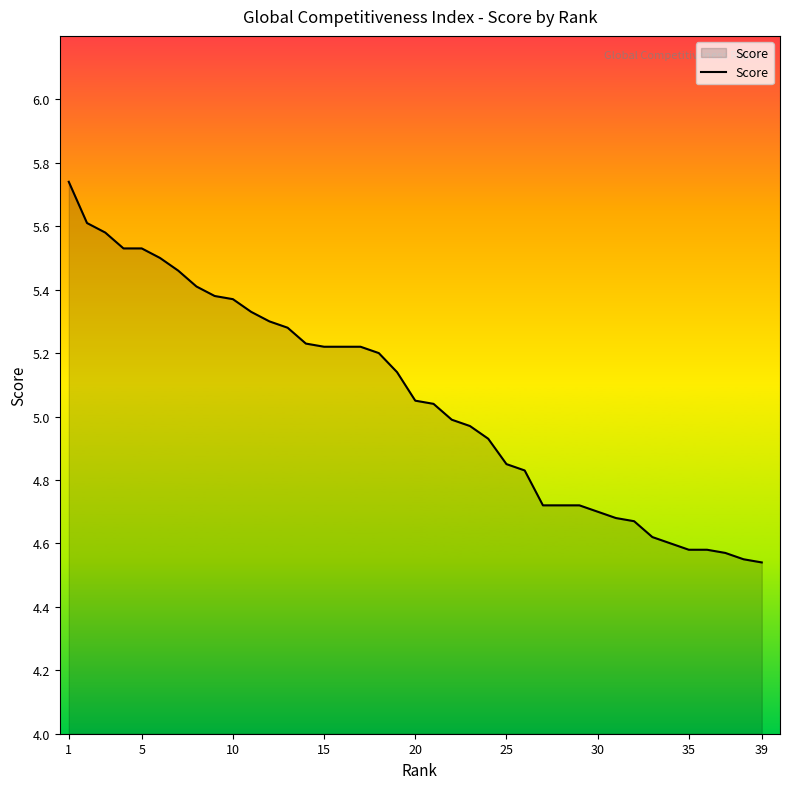

Does the chart display data point markers on the line(s)?

No